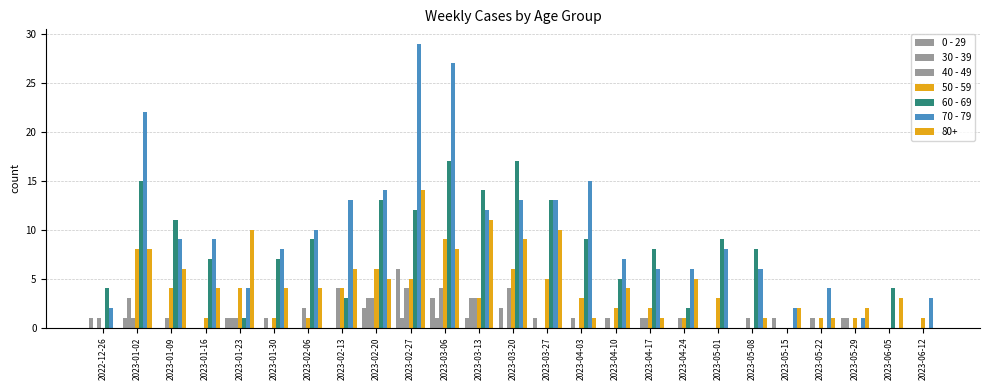

What is the label of the 7th bar from the right?

2023-05-01